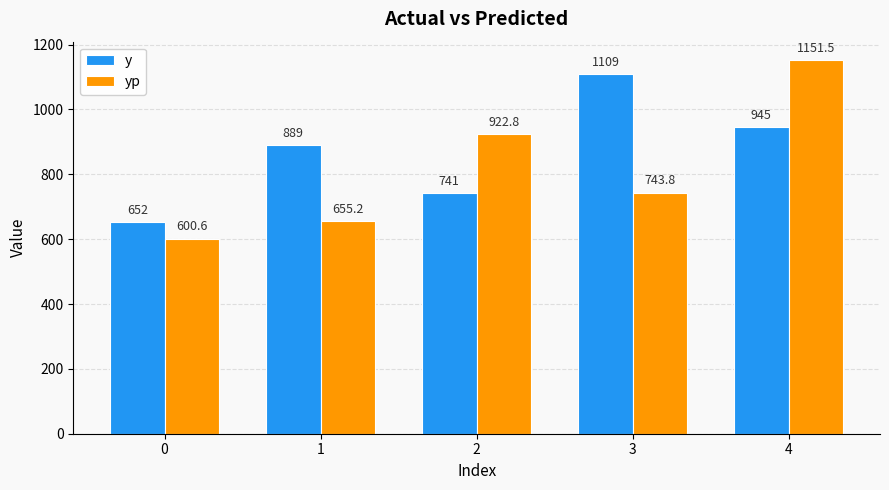

True or false: yp has a value of 922.8 at 2.

True